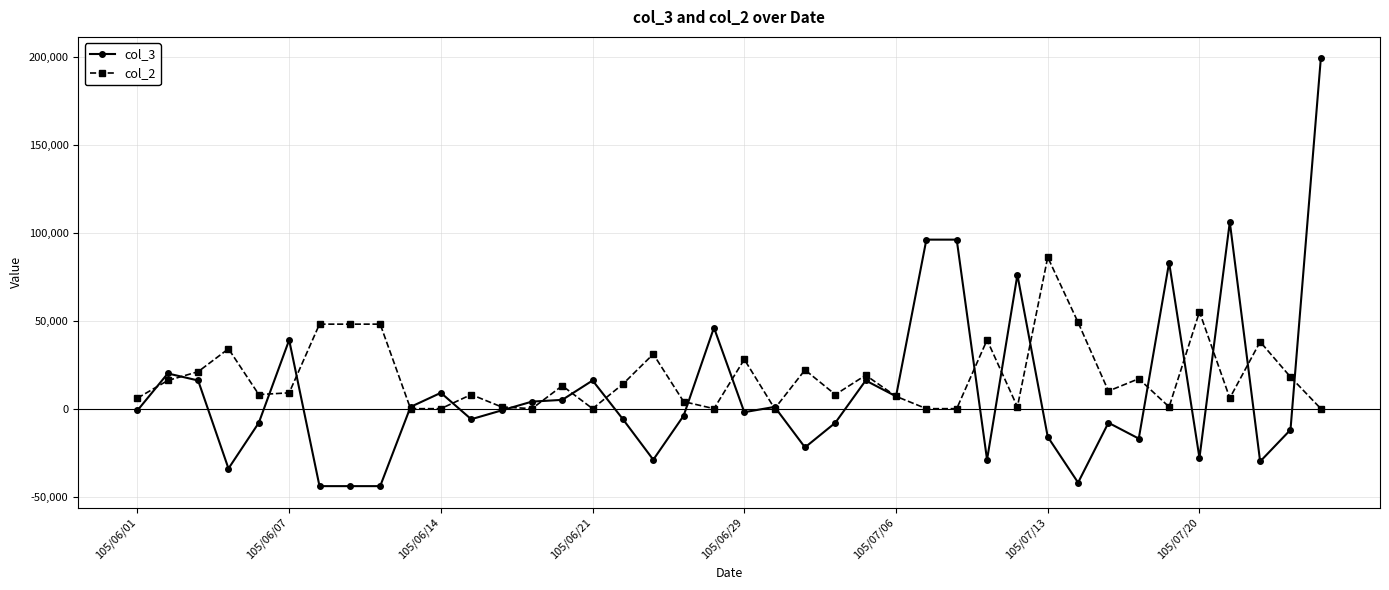

What is the maximum value shown in the chart?

199000